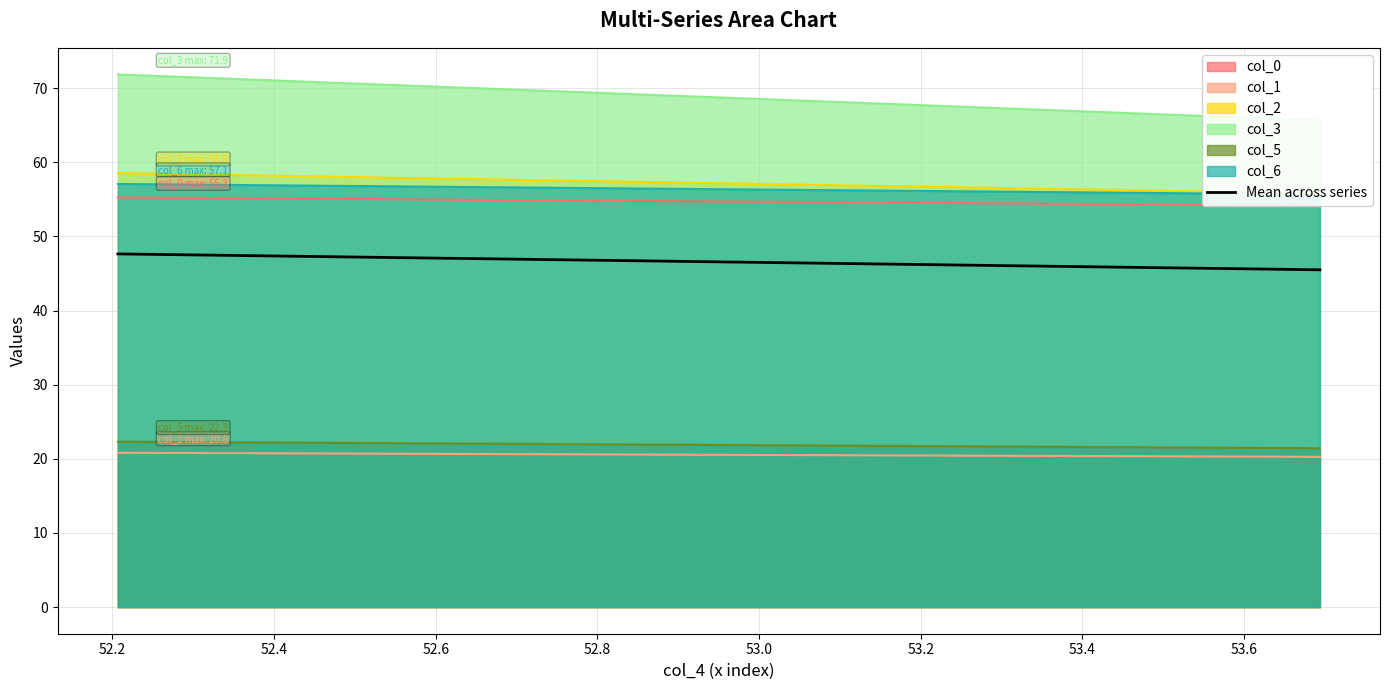

What is the value of the 2nd point from the left?

45.5